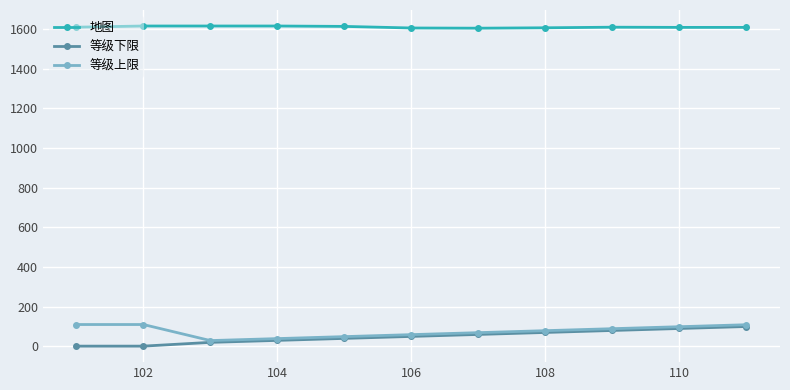

True or false: 等级下限 and 地图 intersect in this chart.

False